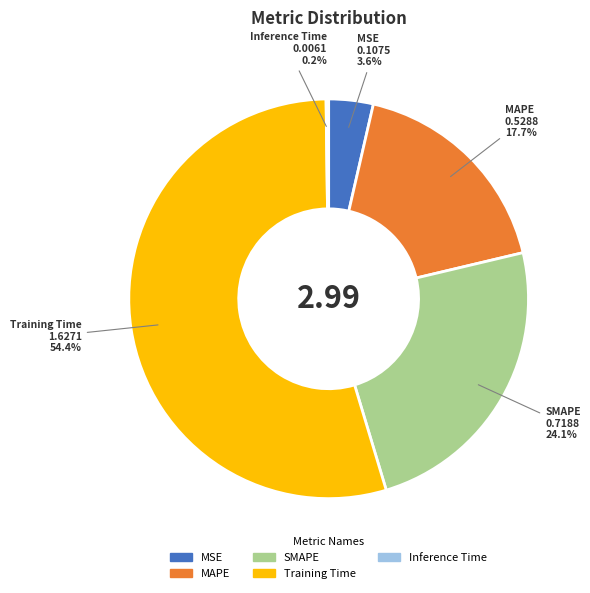

What is the total percentage of SMAPE and MSE?

27.7%